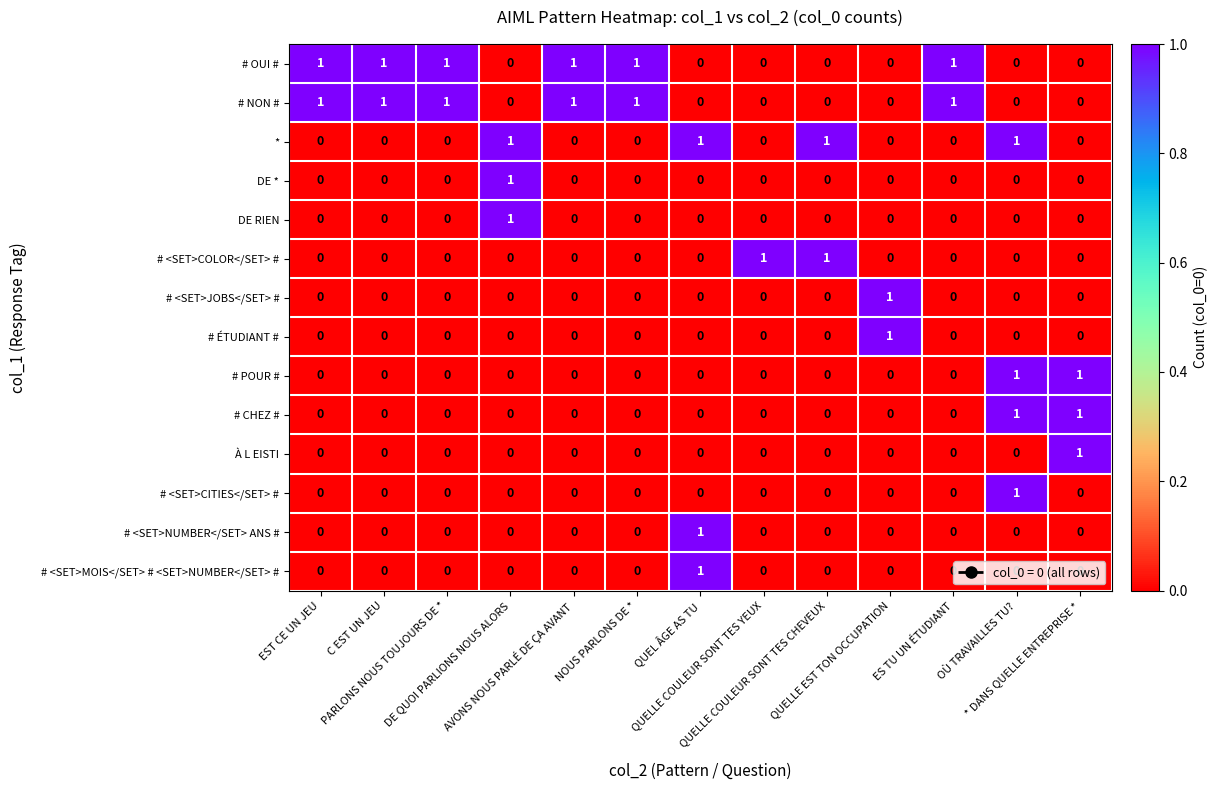

Count the DE * values in the range 0 to 1.

13